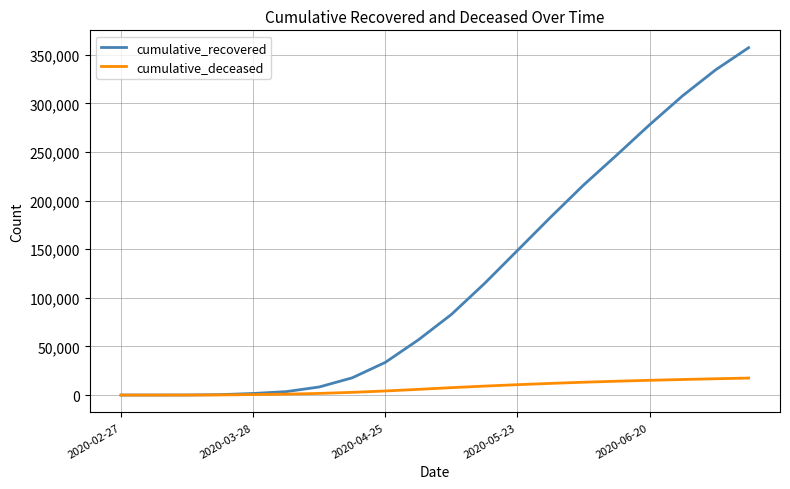

List the series in order of their overall mean, lowest first.

cumulative_deceased, cumulative_recovered